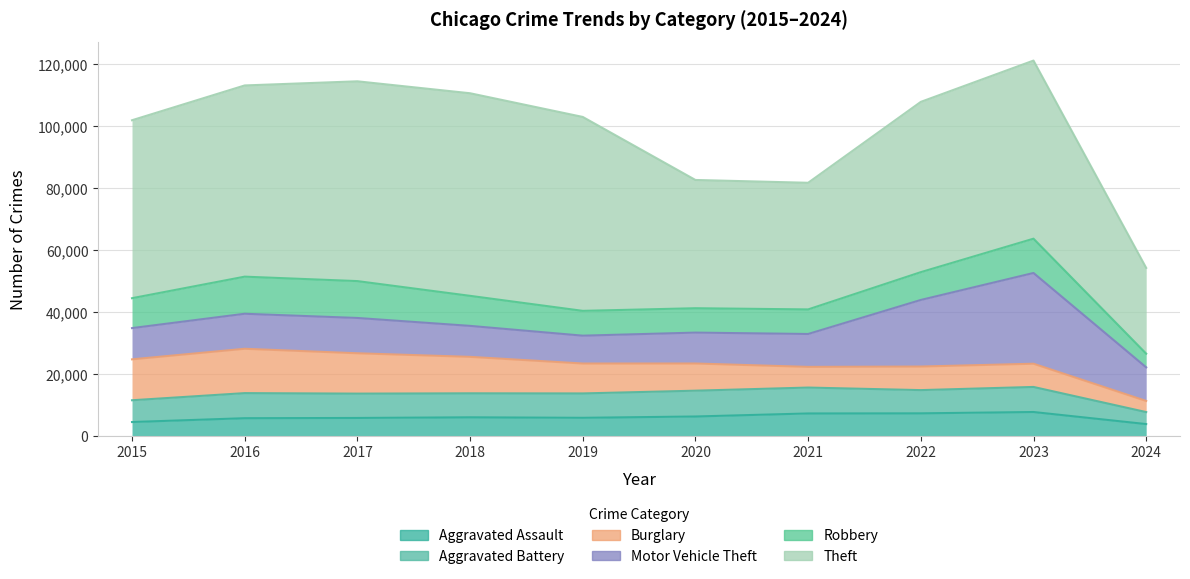

Rank the series by their maximum value, from highest to lowest.

Theft, Motor Vehicle Theft, Burglary, Robbery, Aggravated Battery, Aggravated Assault